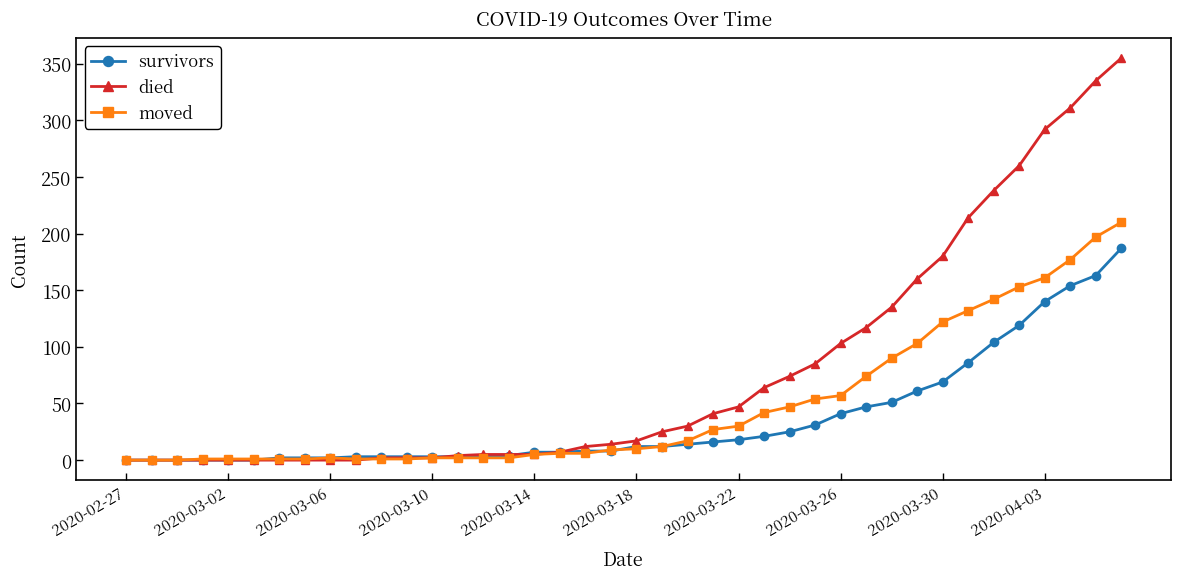

Which series has the largest range (max minus min)?

died